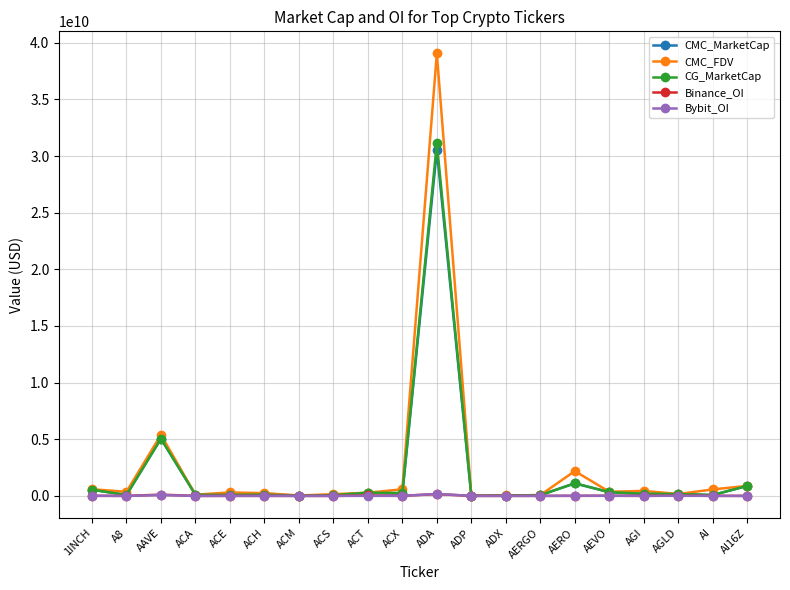

Which series has the largest total across all categories?

CMC_FDV